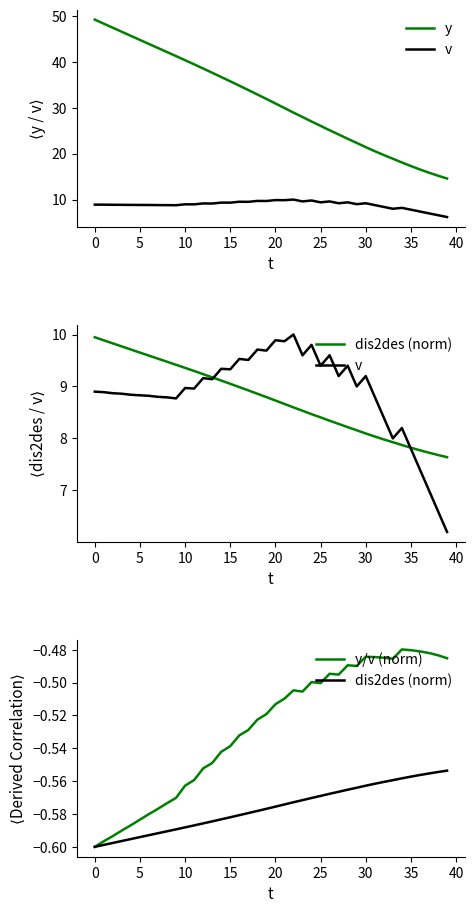

True or false: y has more than 2 points higher than both neighbors.

False